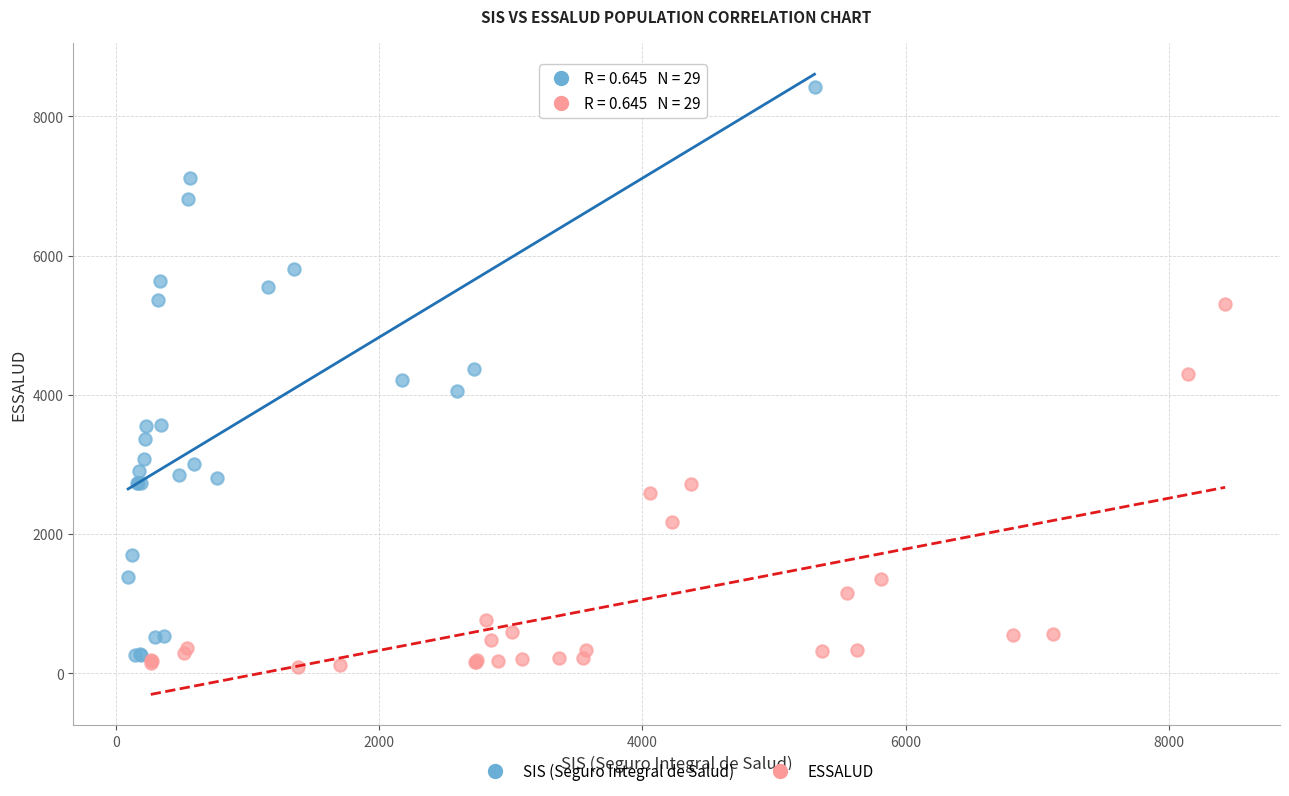

Which series reaches the maximum Y coordinate?

SIS (Seguro Integral de Salud)